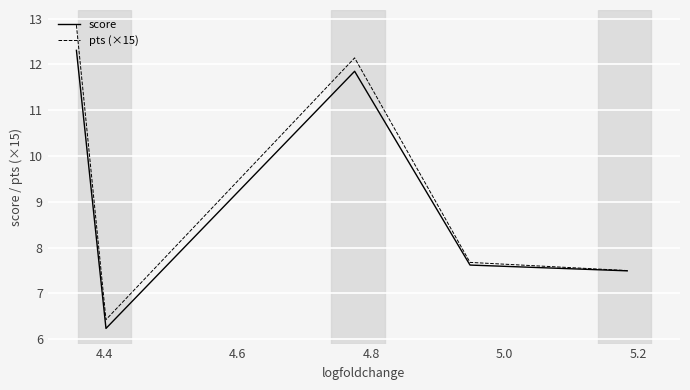

Reading left to right, list all the values displayed in this chart.

score: 12.3	6.2	11.9	7.6	7.5
pts (×15): 12.9	6.4	12.1	7.7	7.5